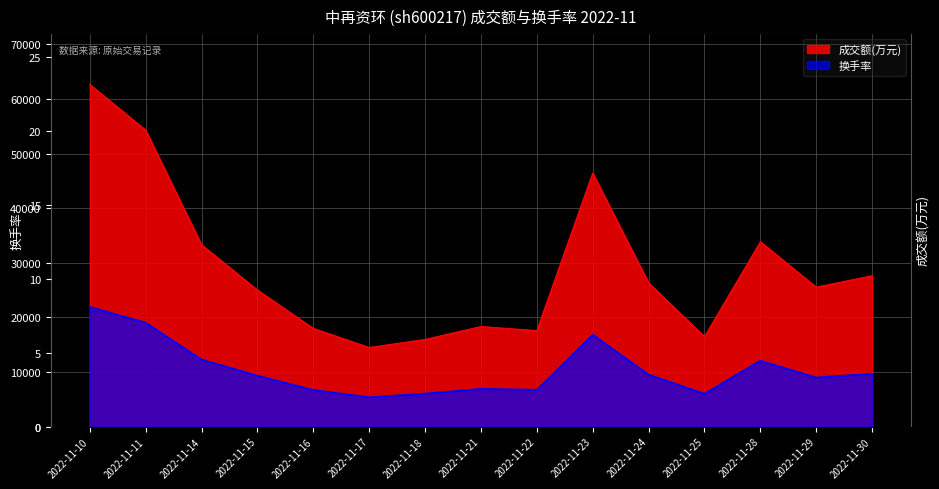

Where does the 换手率 series first go above 9327?

2022-11-10